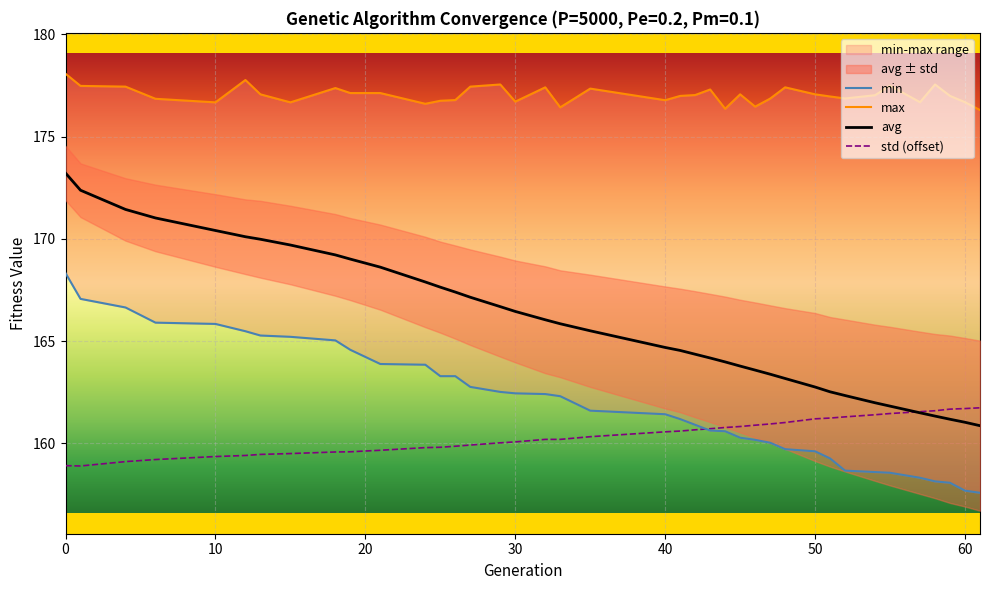

What is the lowest value of the avg series?

160.9